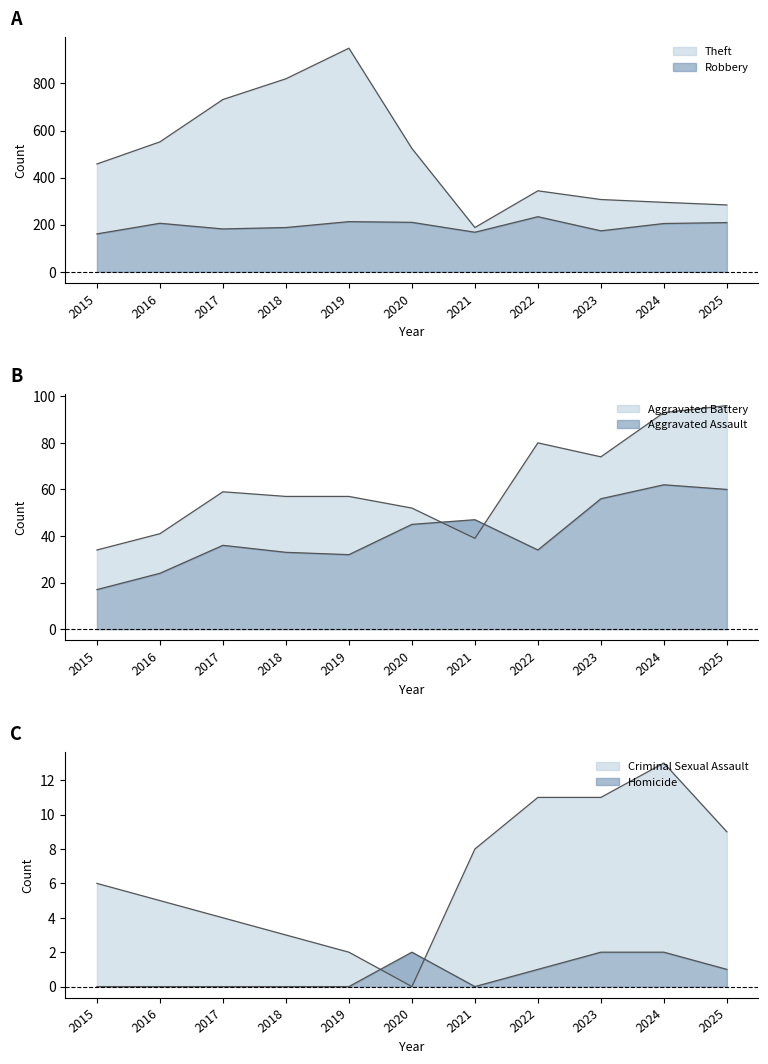

Where is the first local maximum for Robbery?

2016